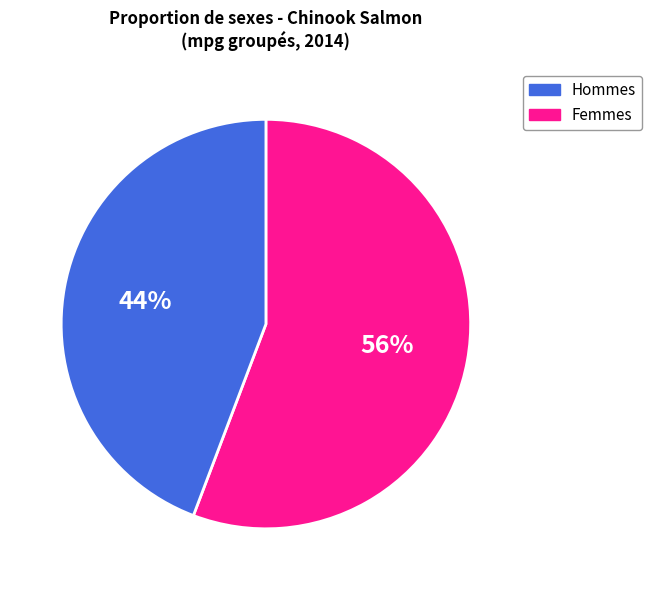

To the nearest percent, what is the difference between the largest and smallest slice percentages?

12%